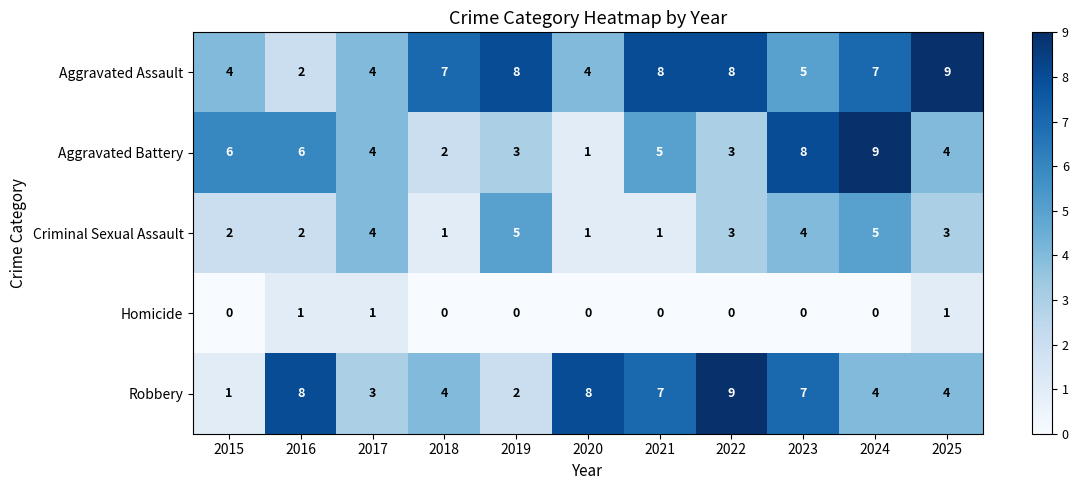

What is the greatest value displayed?

9